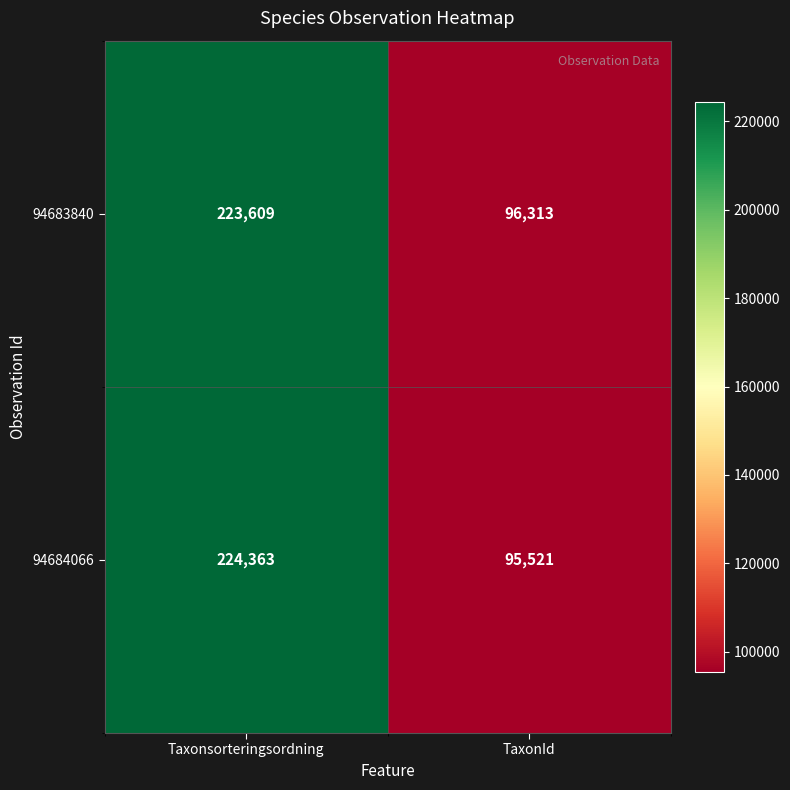

Rank the series by their maximum value, from lowest to highest.

94683840, 94684066